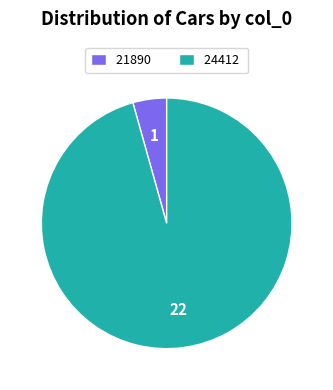

True or false: 21890 accounts for 9% of the total.

False